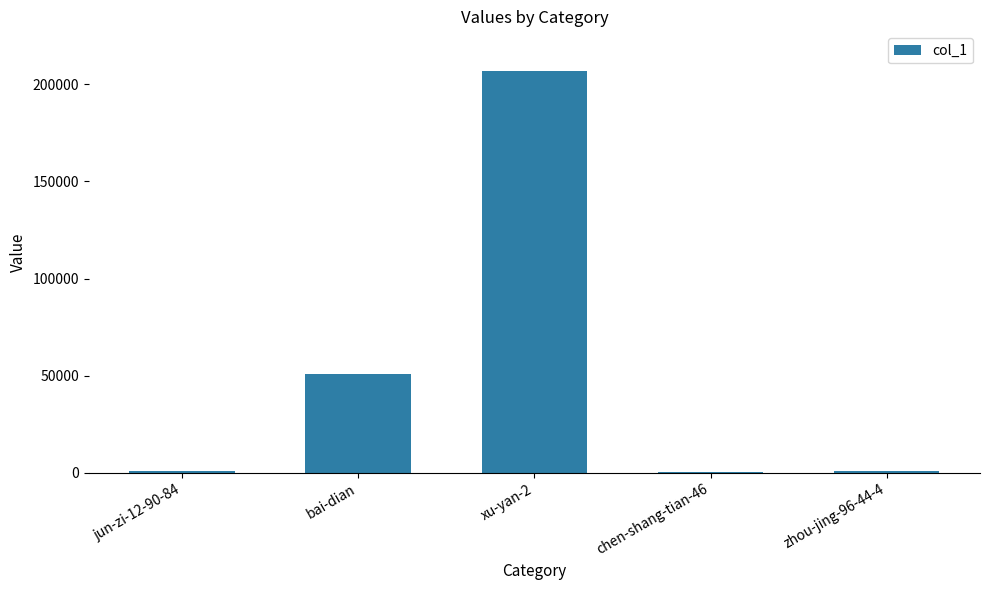

What is the change in value from bai-dian to chen-shang-tian-46?

-50655